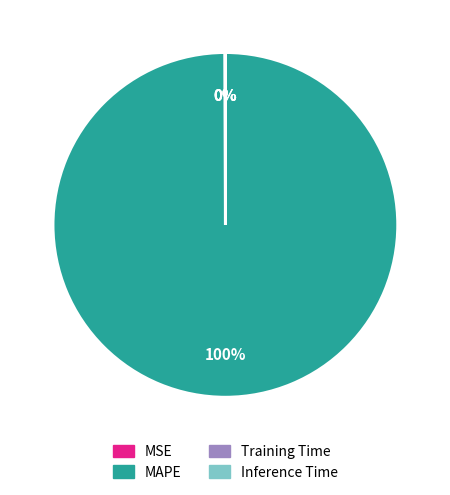

To the nearest percent, what is the difference between the largest and smallest slice percentages?

100%